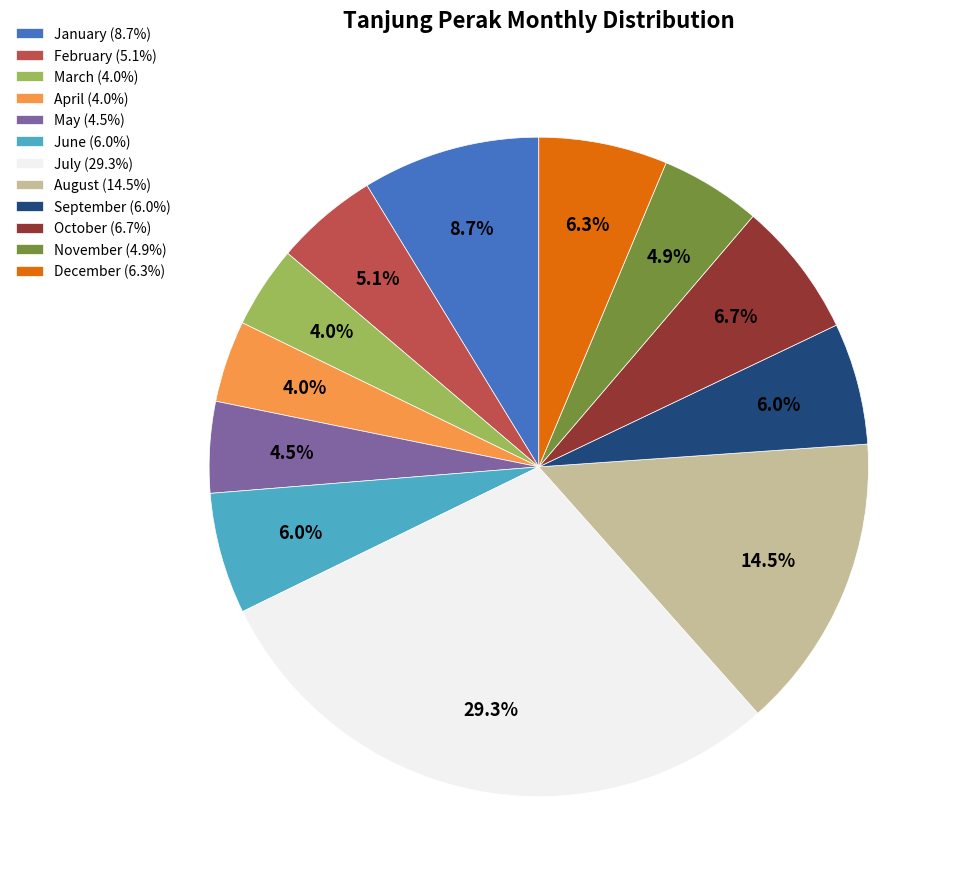

To the nearest percent, what is the combined percentage of September and May?

10%